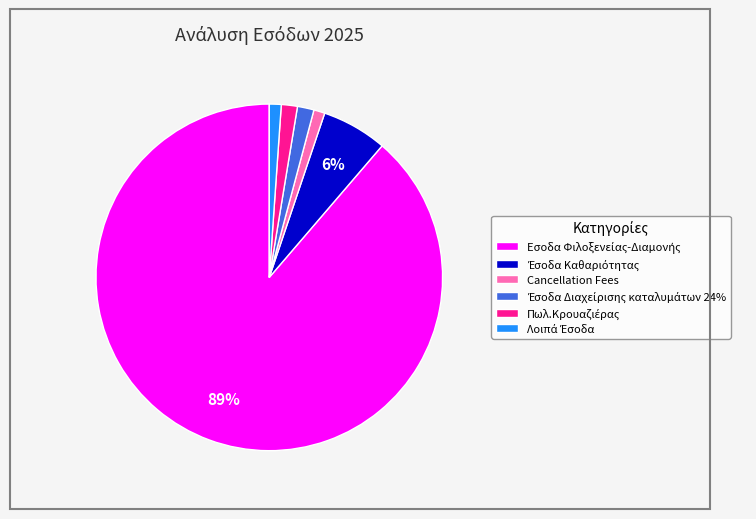

To the nearest percent, what percentage of the pie is Cancellation Fees?

1%